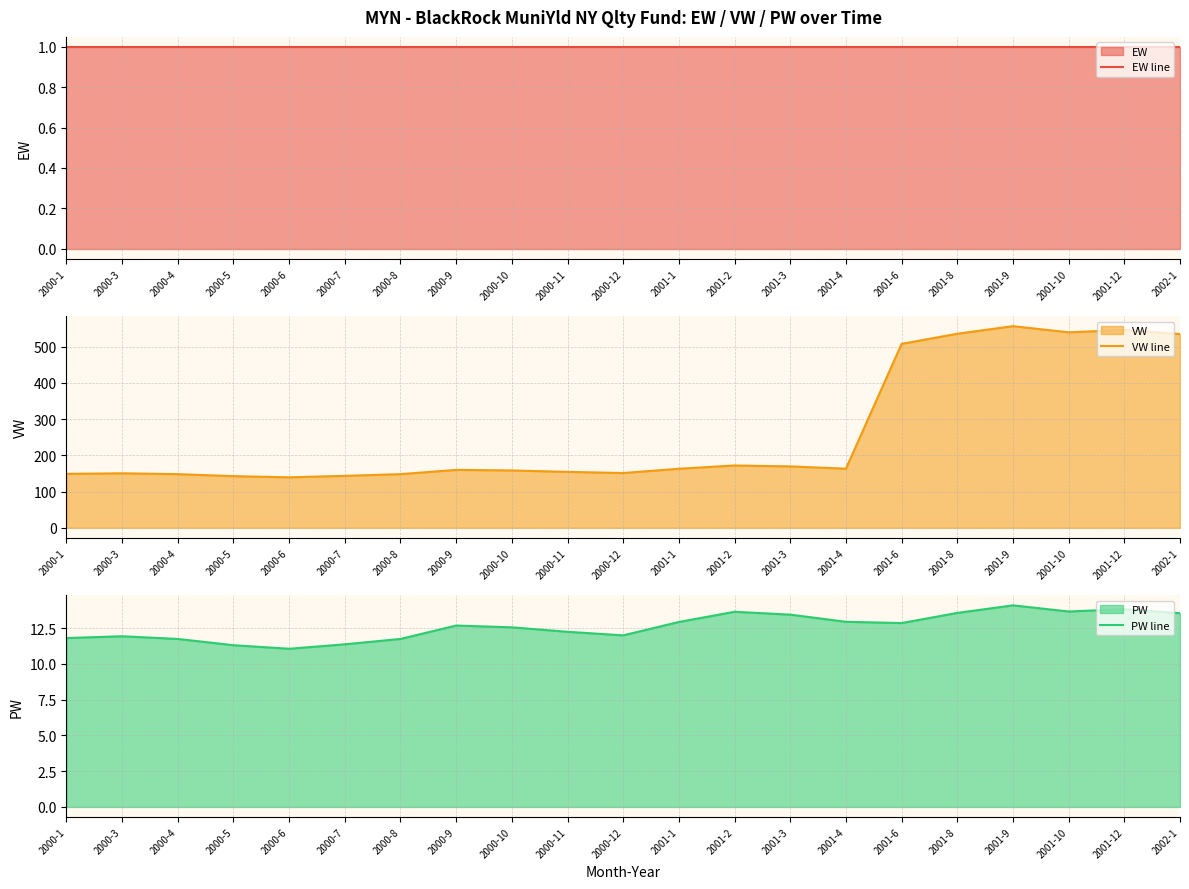

How many lines are shown in the chart?

3